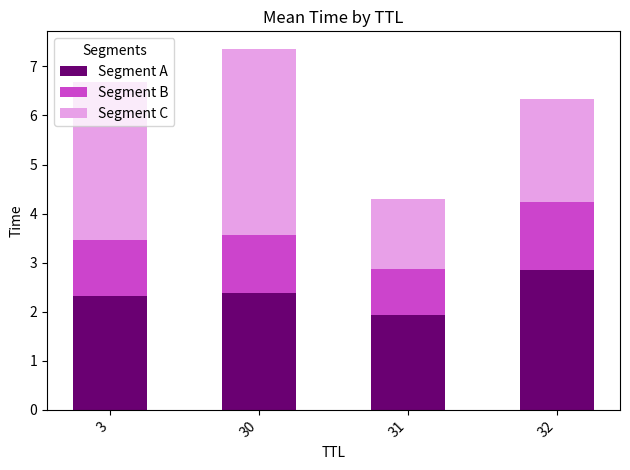

What is the minimum value for Segment A?

1.9